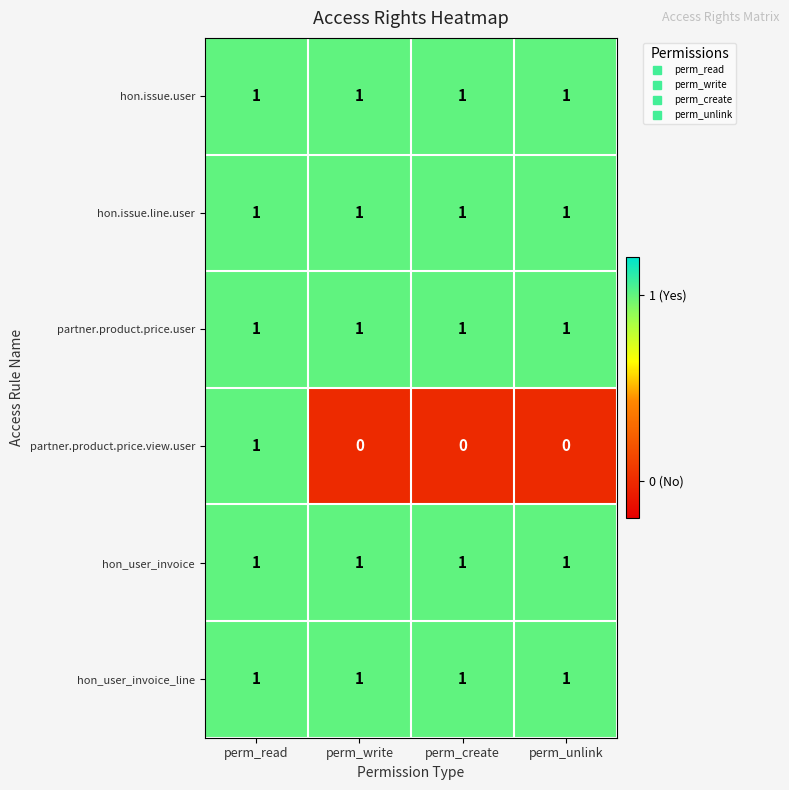

Which series has the widest spread of values?

partner.product.price.view.user